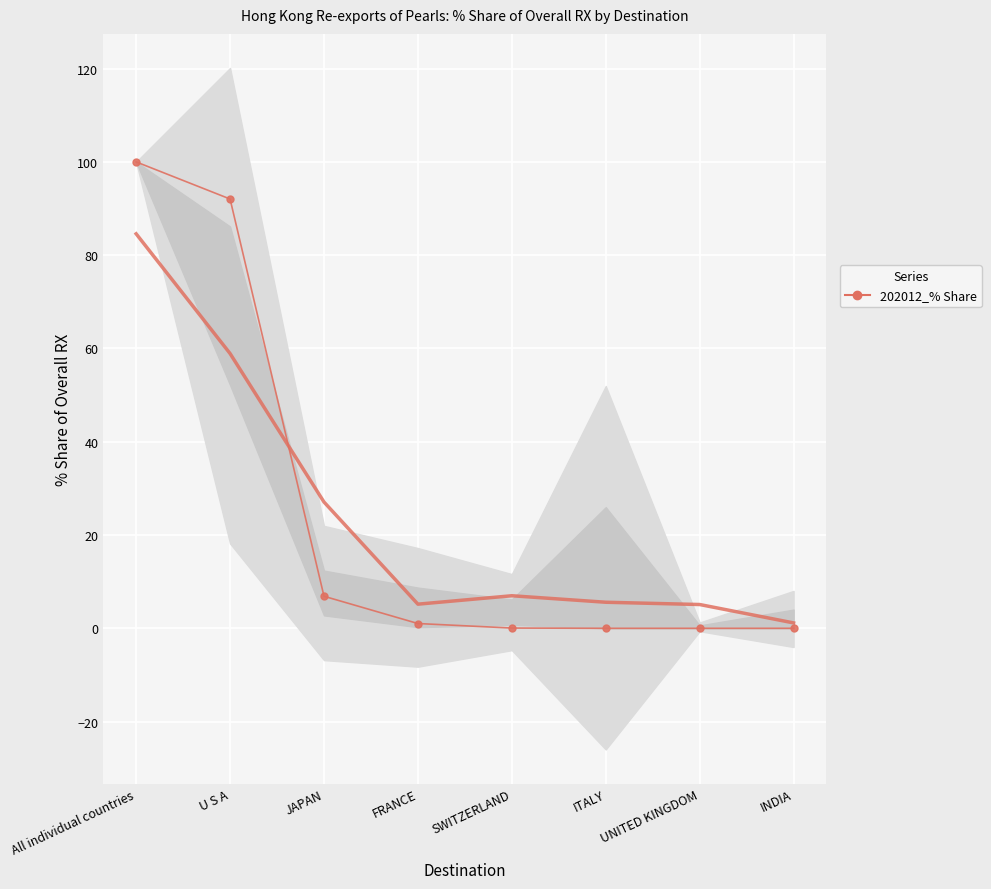

What is the sum of all values?

200.0